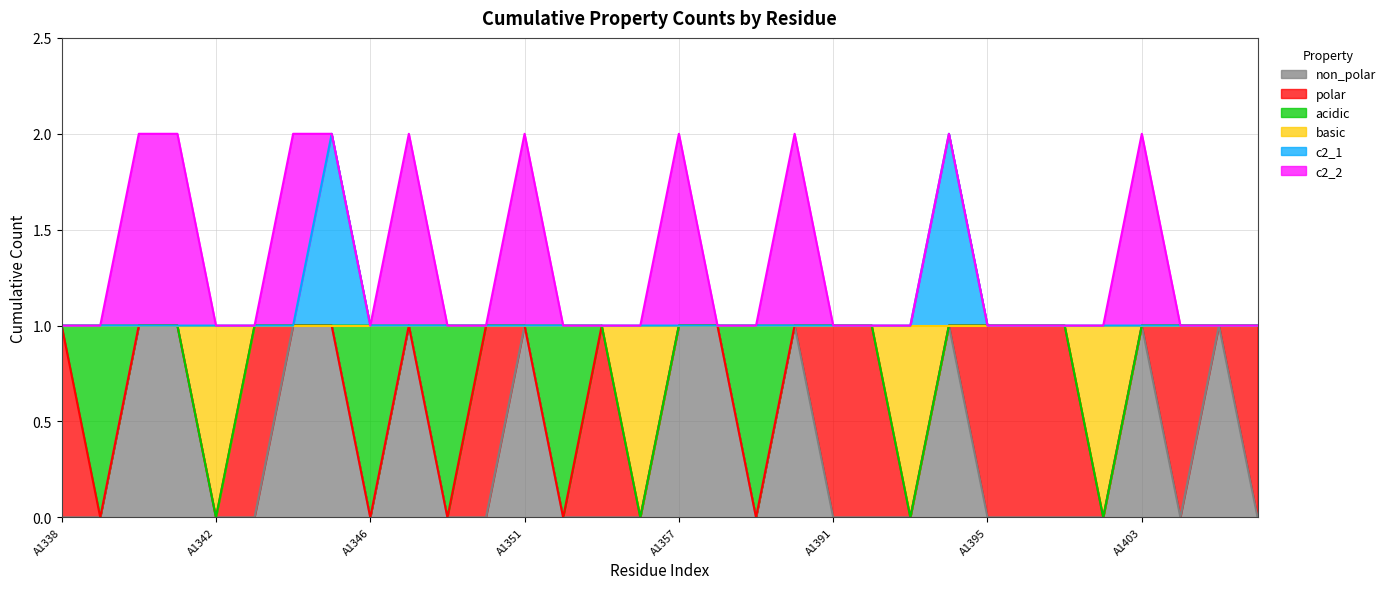

How many data points does each series have?

32